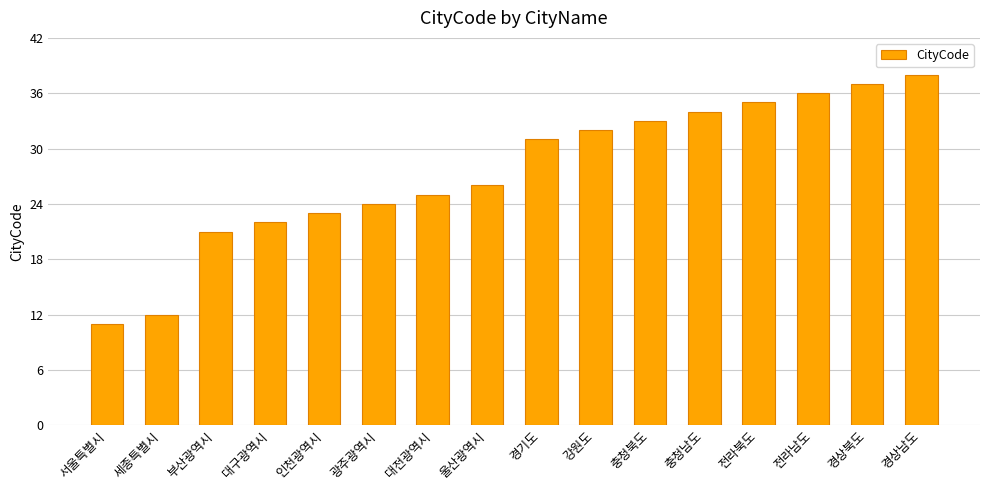

What is the label of the 12th bar from the right?

인천광역시